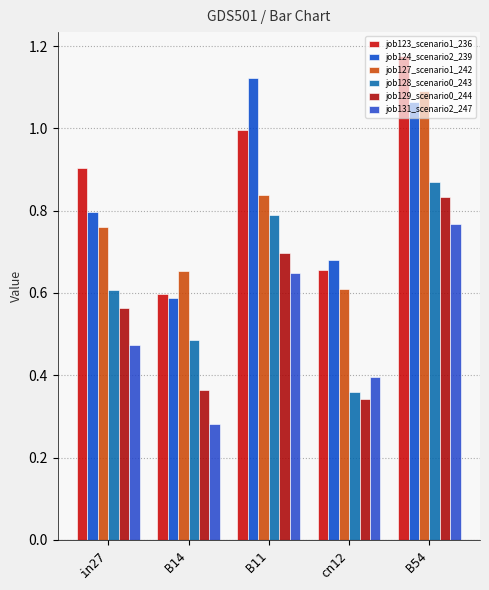

The job124_scenario2_239 series shows 1.1 at B11. True or false?

True